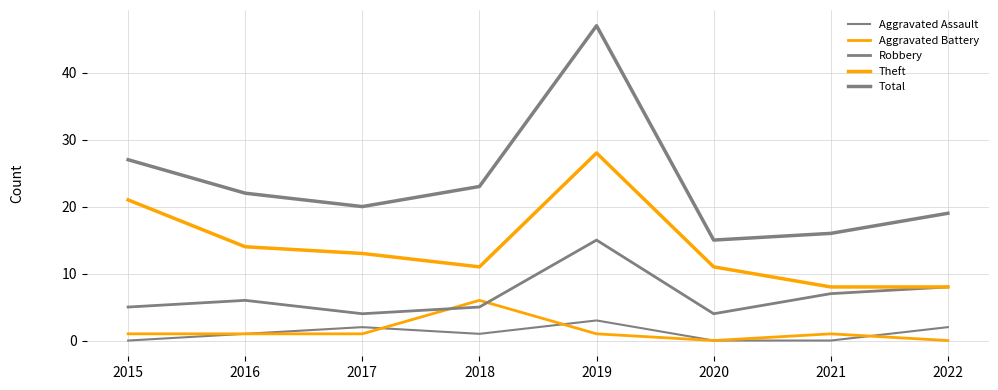

At how many categories does at least one series exceed 12?

8